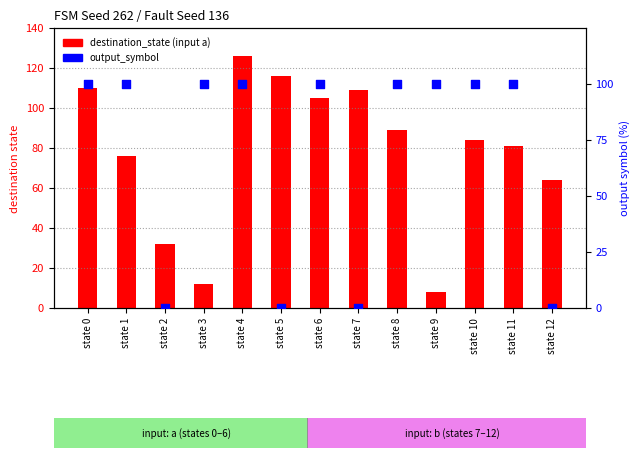

Which series contains the lowest Y value?

output_symbol